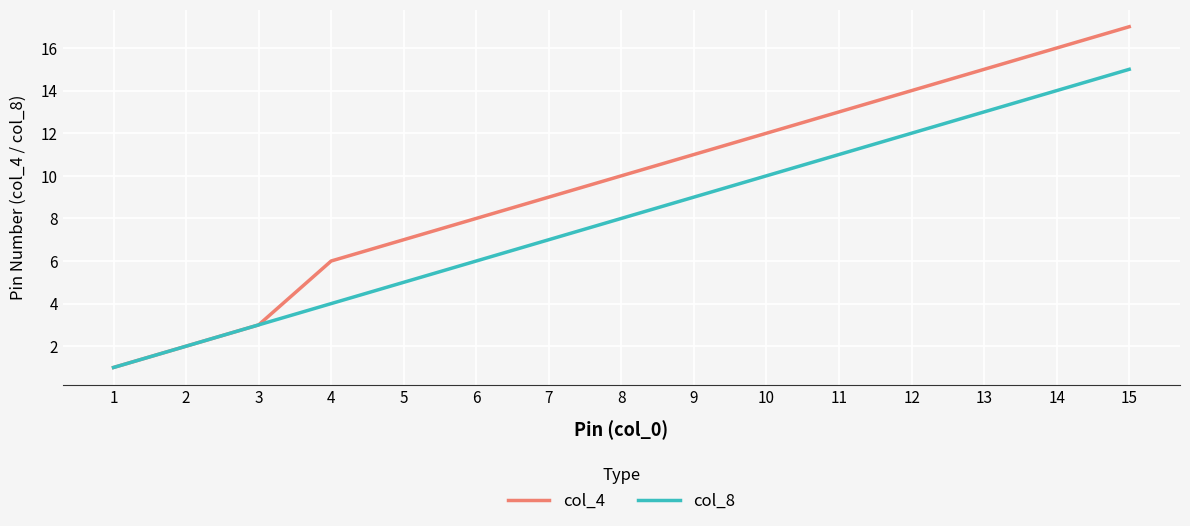

Is the value of col_4 at 9 greater than the value of col_8 at 14?

No